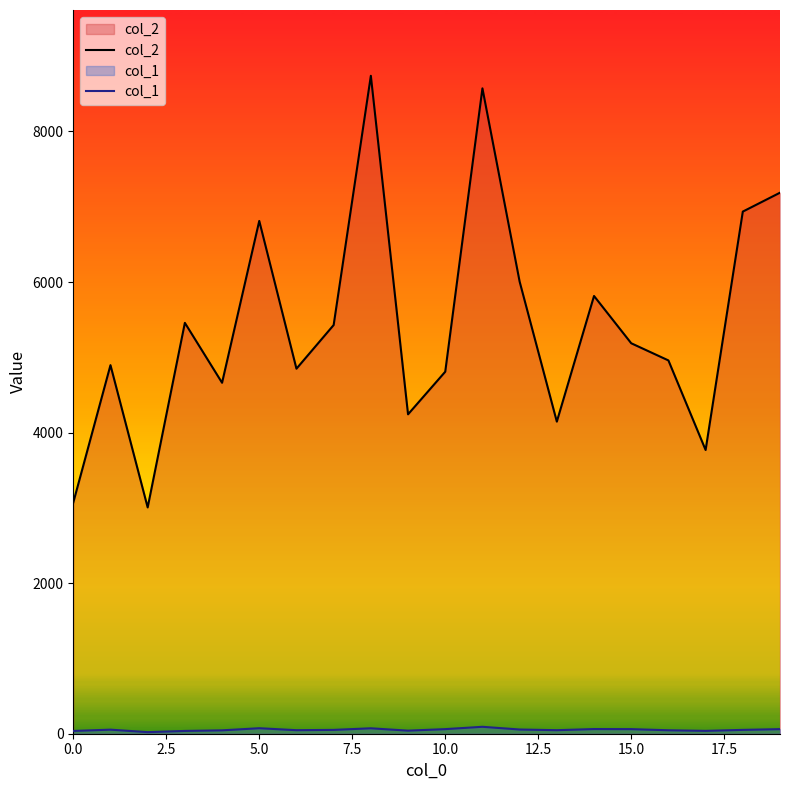

How many lines are shown in the chart?

2